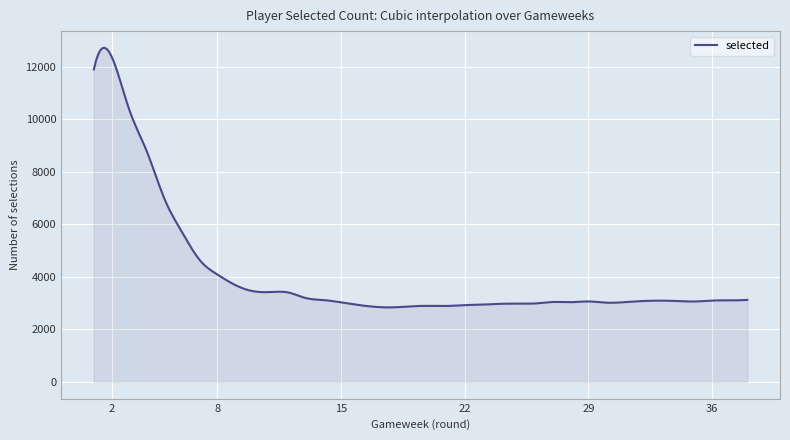

What is the greatest value displayed?

12715.4